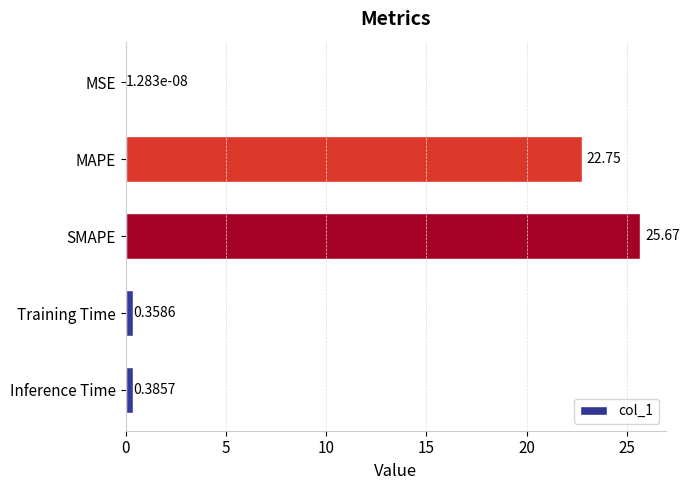

At which label is the value closest to 12?

MAPE